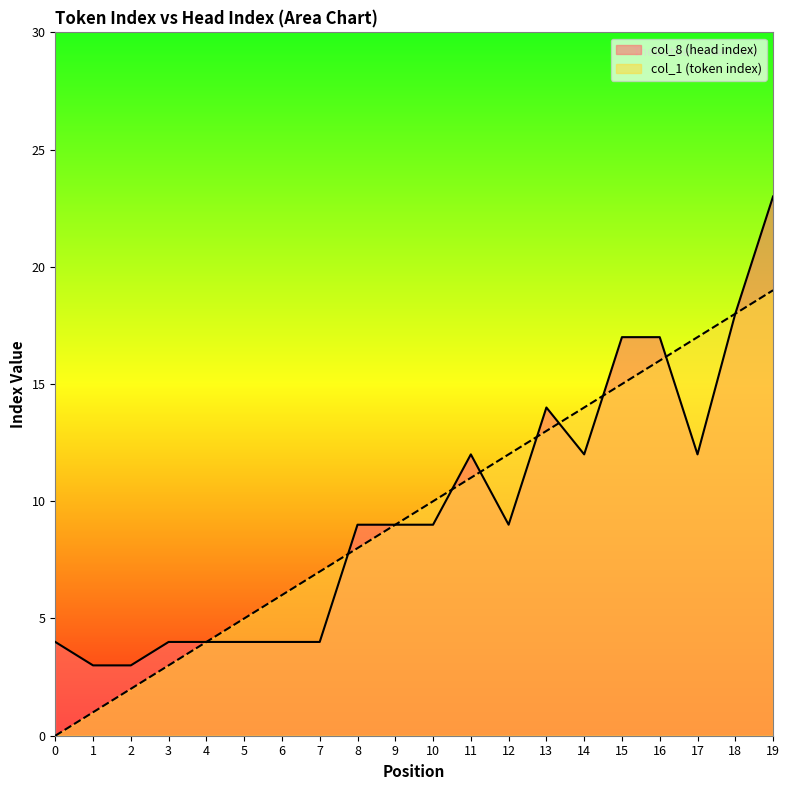

What is the spread (max minus min) of values at 19?

4